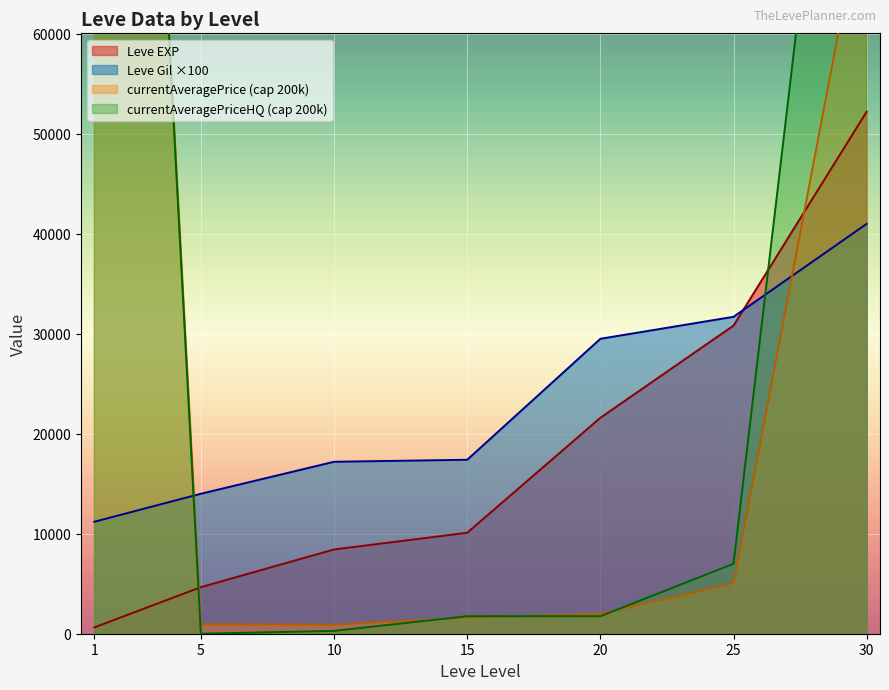

Is the value of Leve Gil at 1 greater than the value of Leve EXP at 20?

No